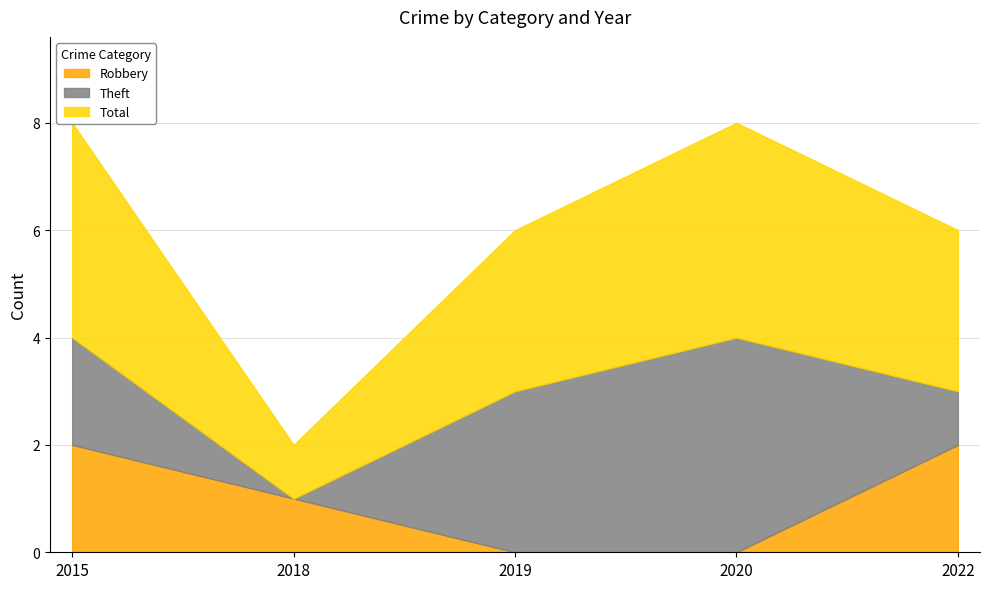

What is the approximate value of Robbery at 2015?

2